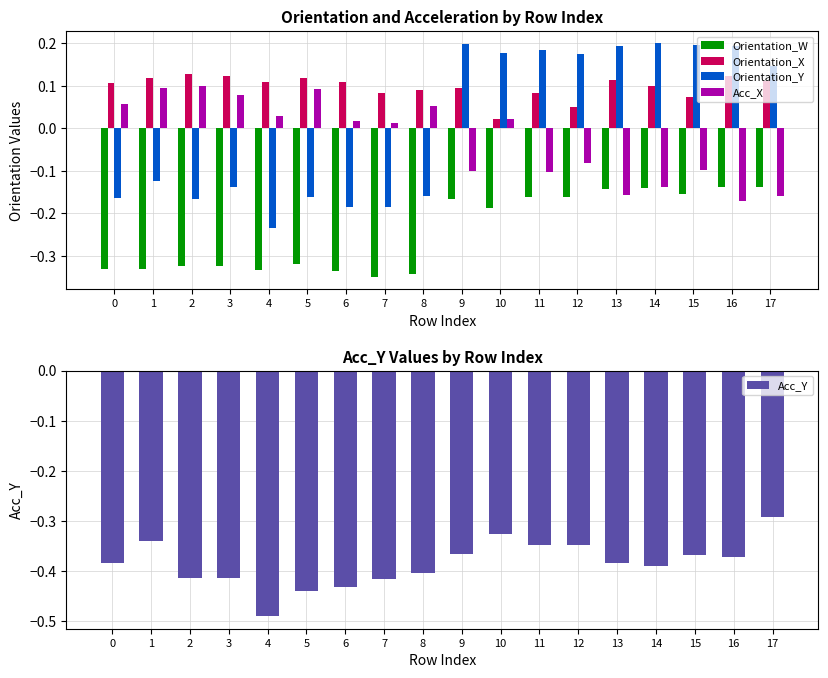

What are all the series names shown in the legend?

Orientation_W, Orientation_X, Orientation_Y, Acc_X, Acc_Y